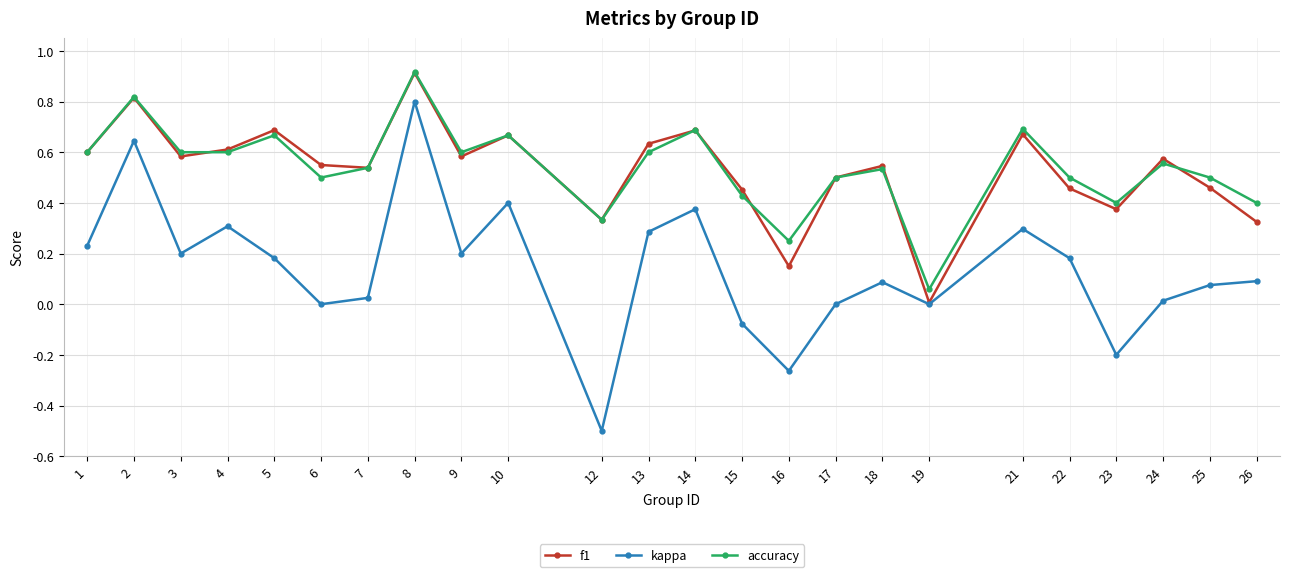

Where is f1 nearest to the value 0?

19